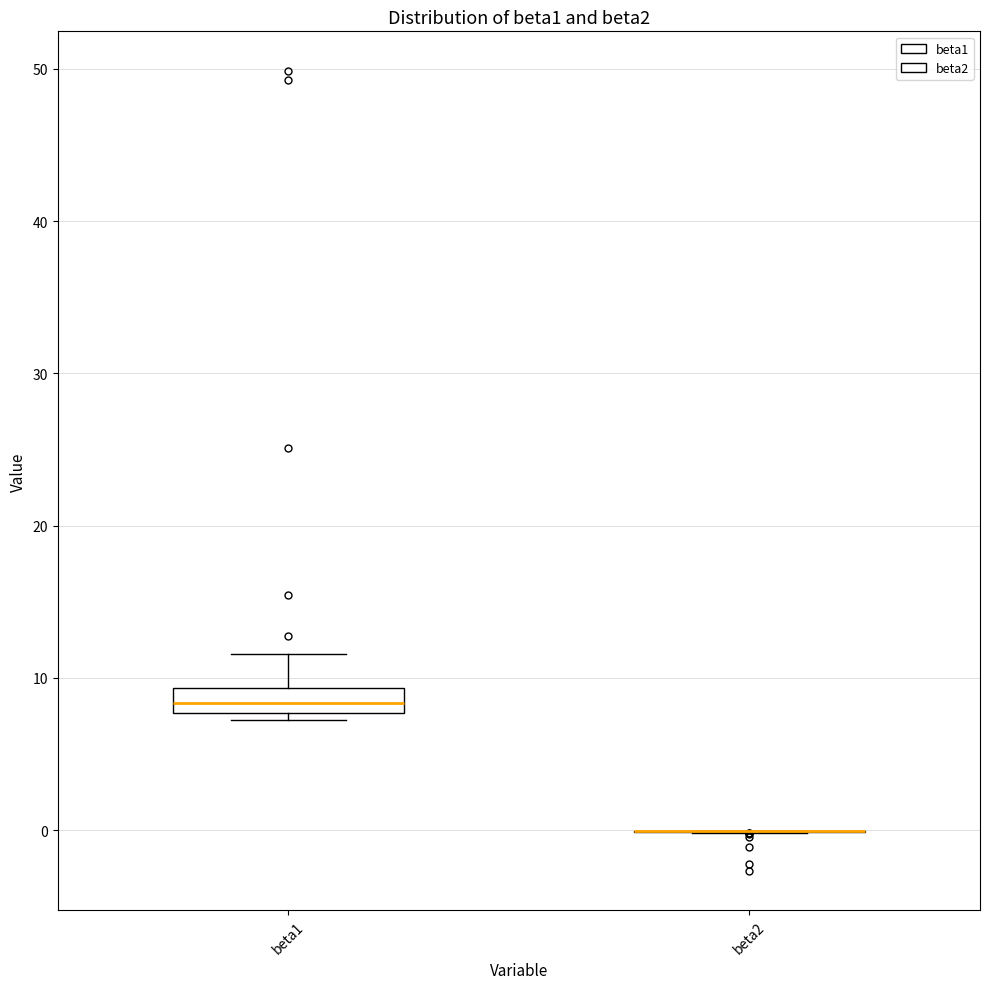

Reading left to right, read every box against the y-axis: the position of its median line, the range the box covers, and the ends of its whiskers. The values are not printed on the chart, so give them approximately, as read against the axis.

beta1: median 8 (inside the box), box 8 to 9, whiskers 7 to 12
beta2: box collapsed to a line at 0, whiskers 0 to 0